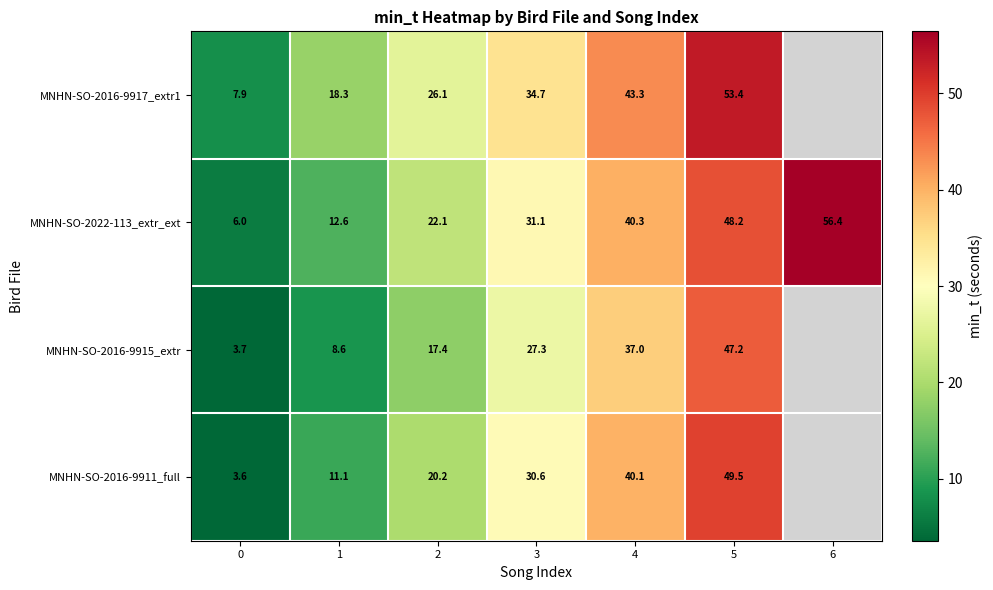

Is it true that MNHN-SO-2022-113_extr_ext equals 6.0 at 0?

True